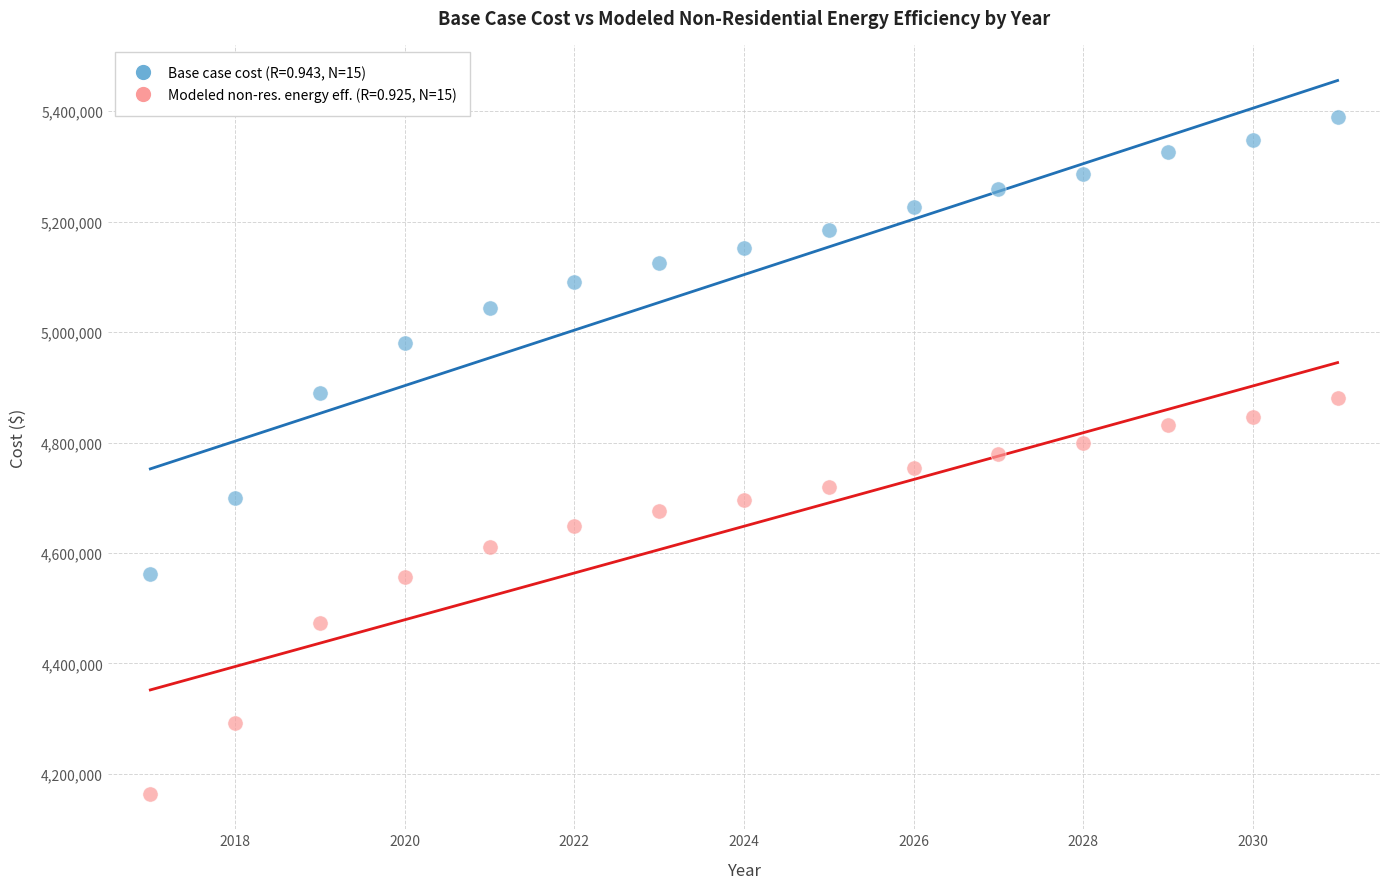

Across all data points, what is the range of X values (max minus min)?

14.0